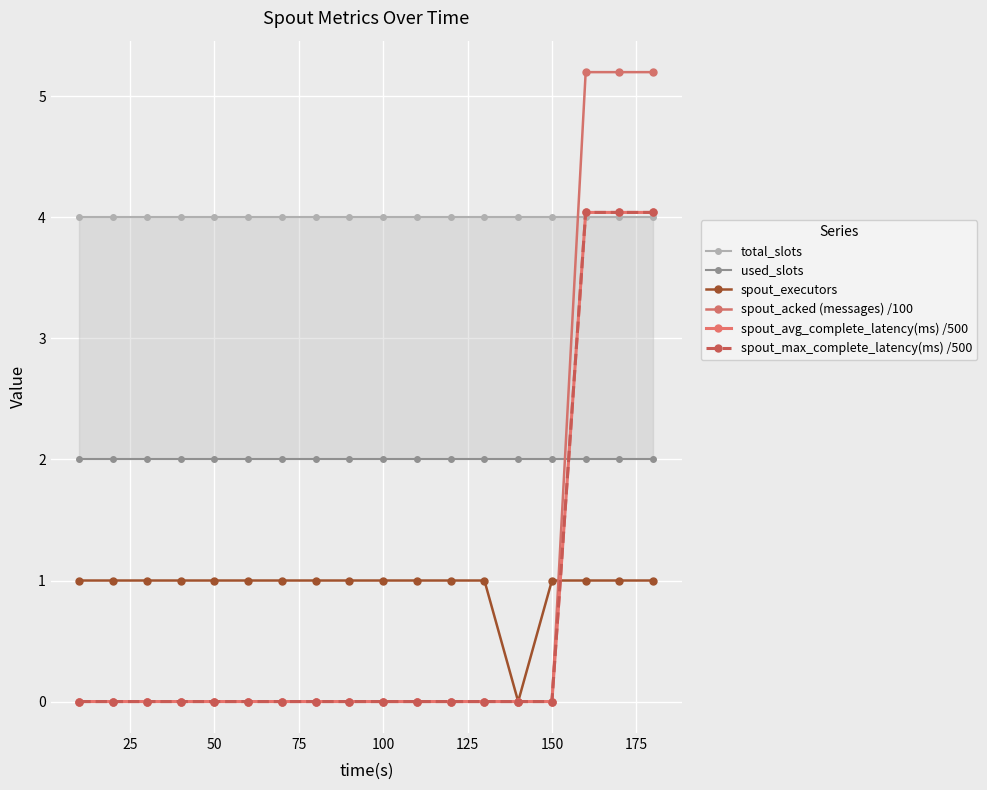

The value of total_slots at 150 is 4.0. True or false?

True